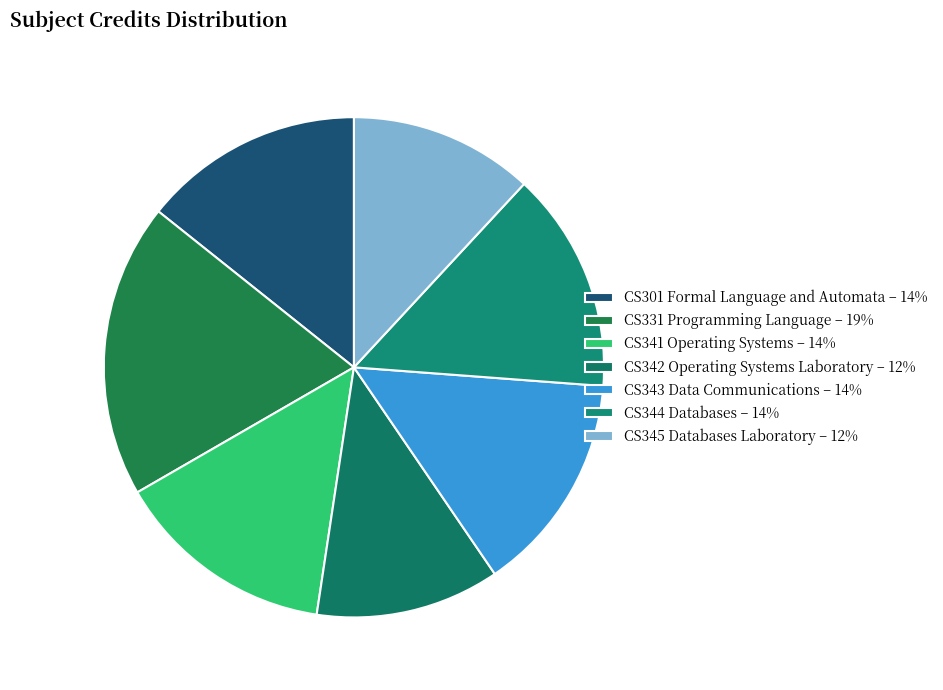

Does CS331 Programming Language represent more than half of the total?

No